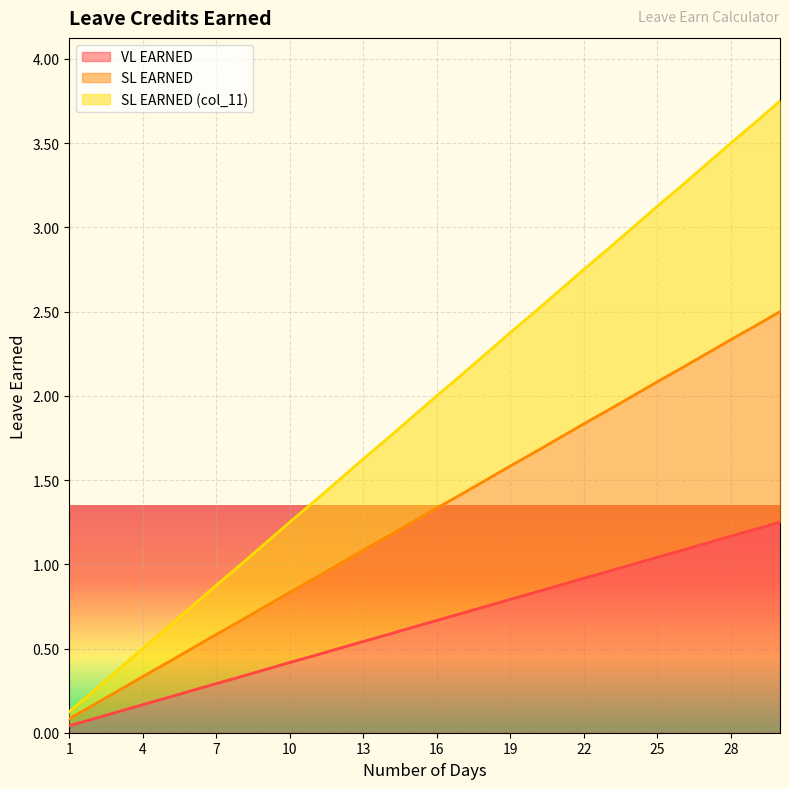

How many lines are shown in the chart?

3